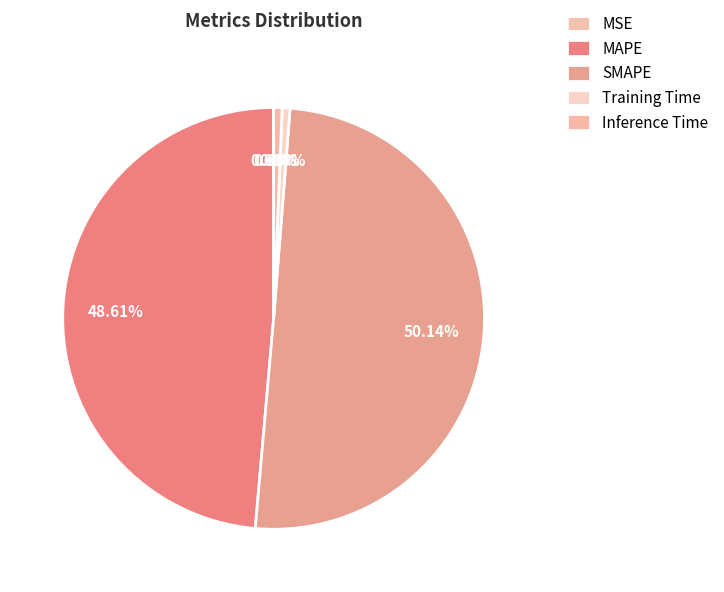

Rank the categories by value from lowest to highest.

MSE, Training Time, Inference Time, MAPE, SMAPE